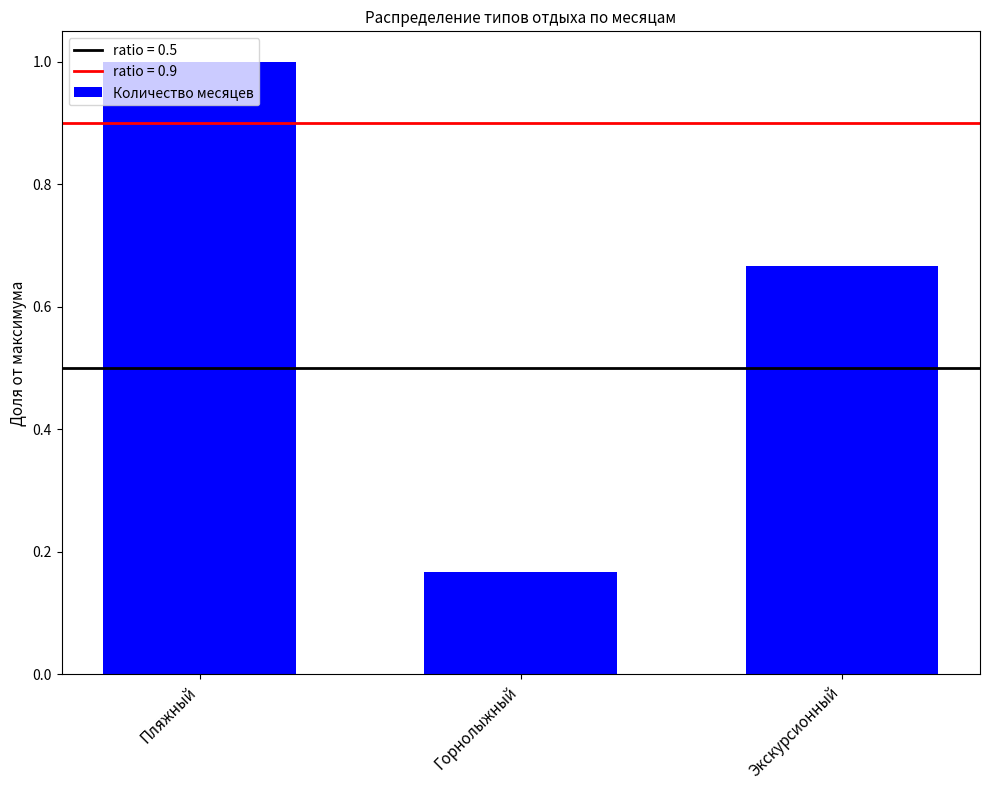

Rank the categories by value from lowest to highest.

Горнолыжный, Экскурсионный, Пляжный